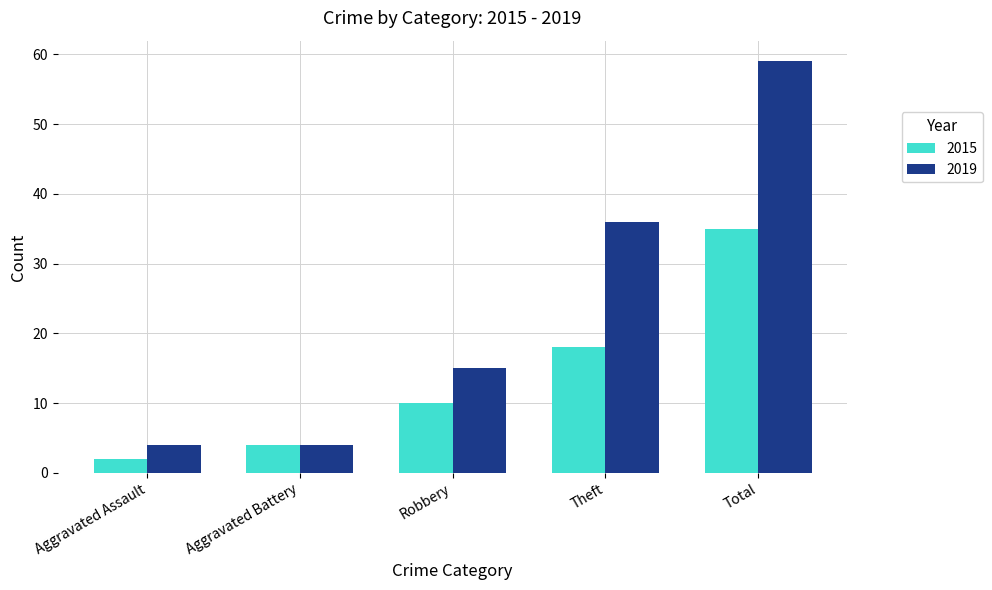

How many data points in 2015 are less than 10?

2